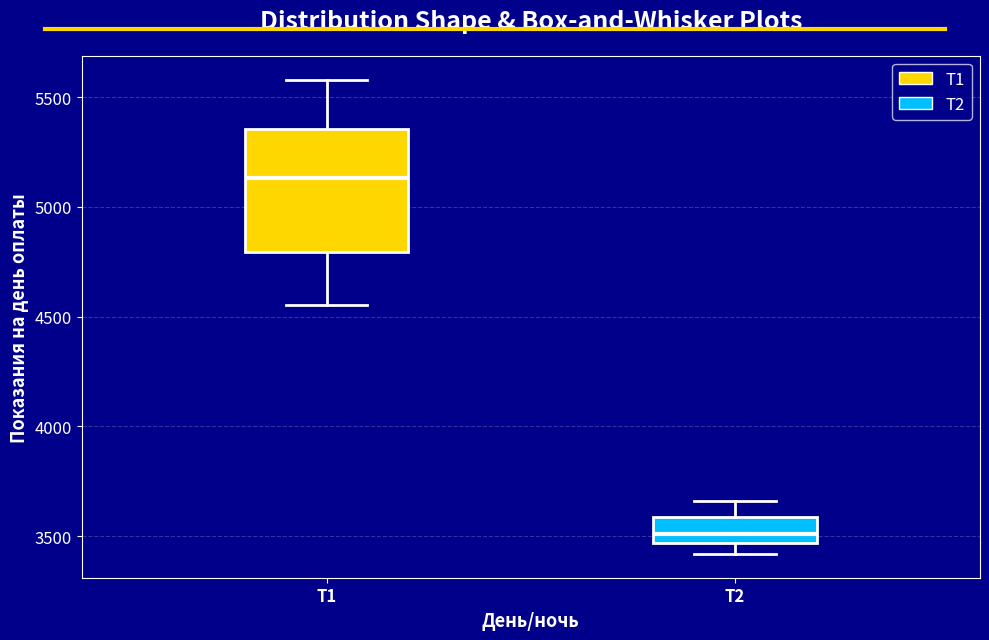

Reading left to right, read every box against the y-axis: the position of its median line, the range the box covers, and the ends of its whiskers. The values are not printed on the chart, so give them approximately, as read against the axis.

Т1: median 5150, box 4800 to 5350, whiskers 4550 to 5600
Т2: median 3500, box 3450 to 3600, whiskers 3400 to 3650